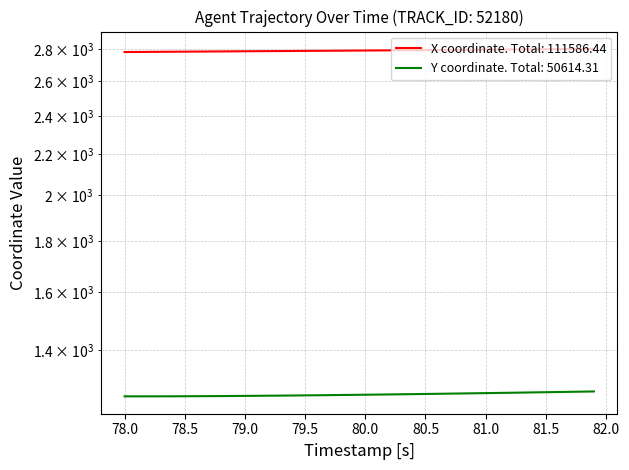

What is the difference between the maximum and minimum values in the X series?

20.0